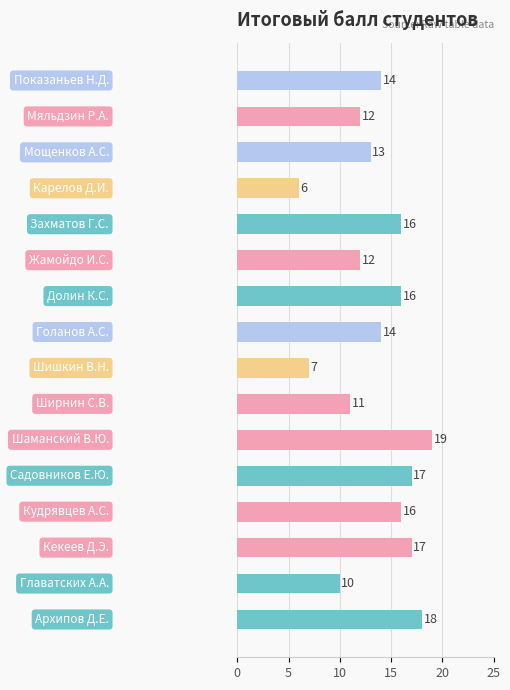

What is the difference between the maximum and minimum values?

13